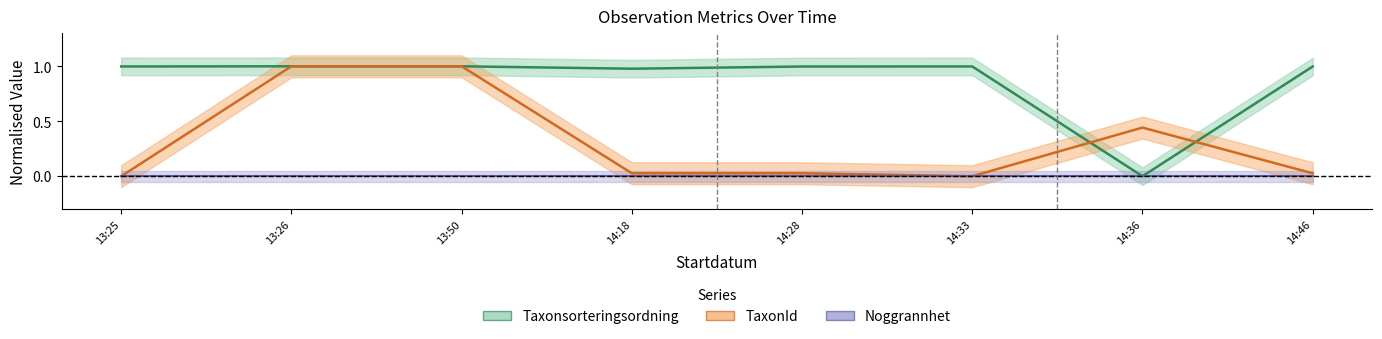

What is the highest value of the Taxonsorteringsordning series?

1.0